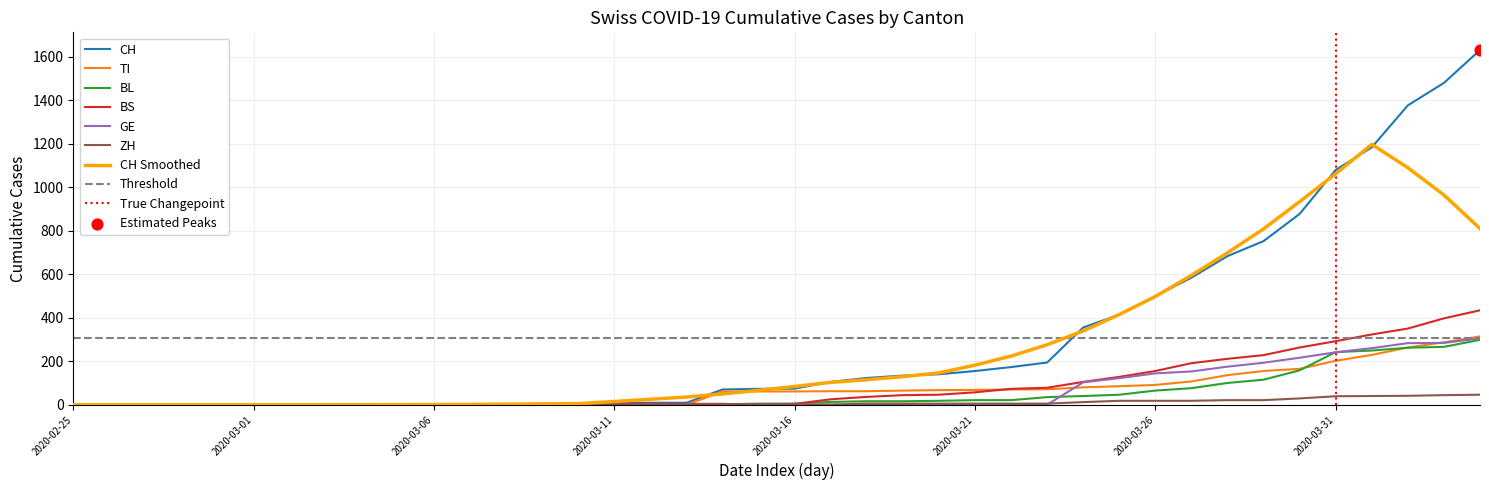

Which series has the widest spread of Y values?

CH